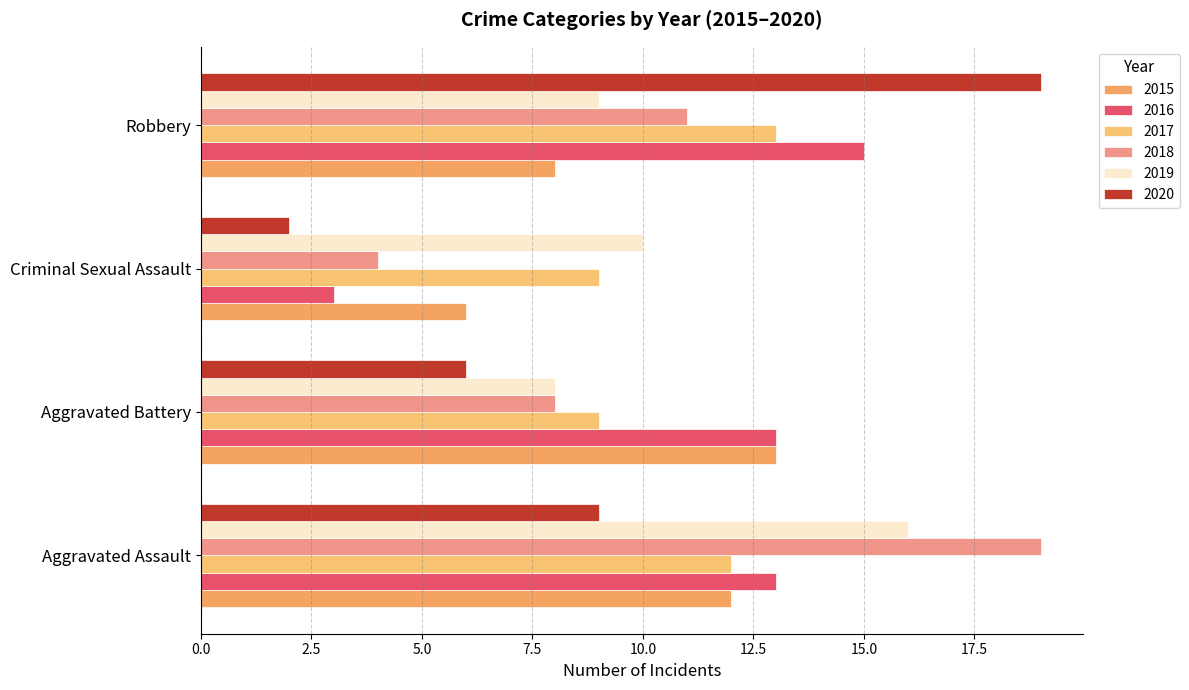

What is the label of the 4th bar from the right?

Aggravated Assault